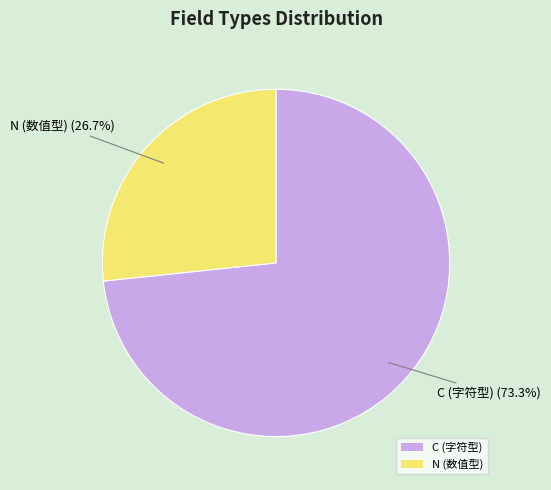

To the nearest percent, what percentage of the pie is C?

73%